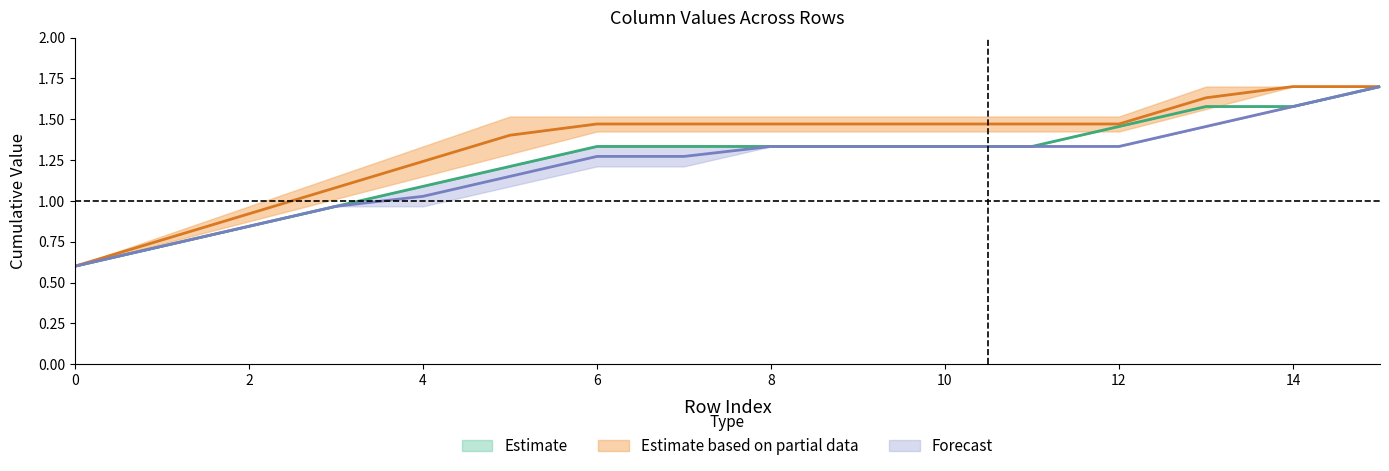

Where does the Estimate series first go above 1?

4